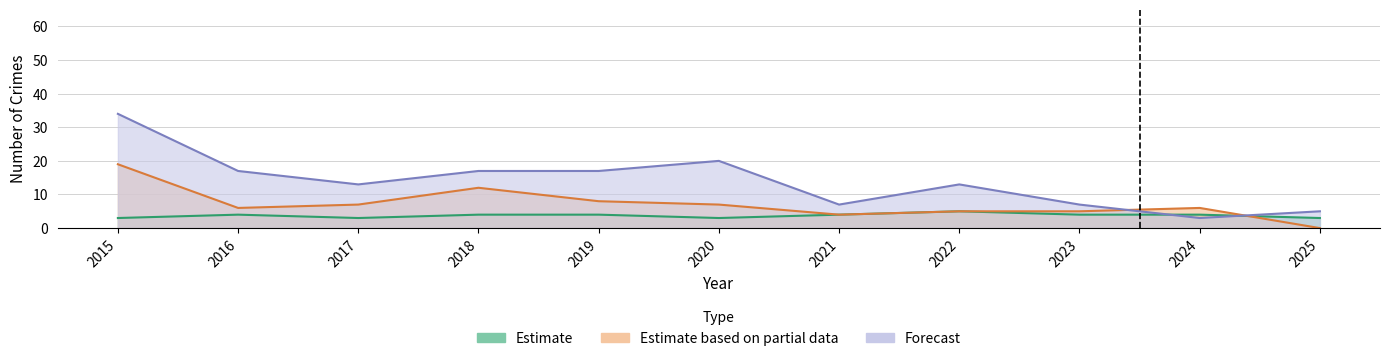

At which category is the sum across all series the highest?

2015